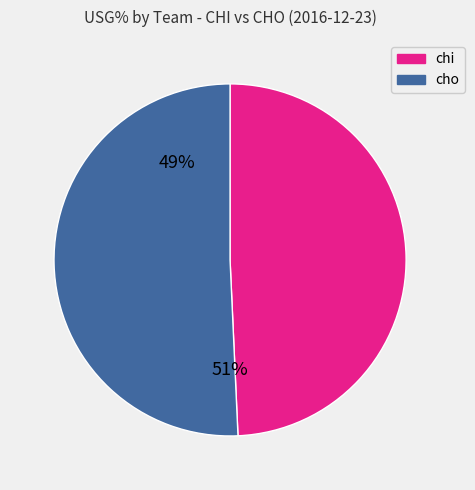

Is there a majority slice in this chart?

Yes